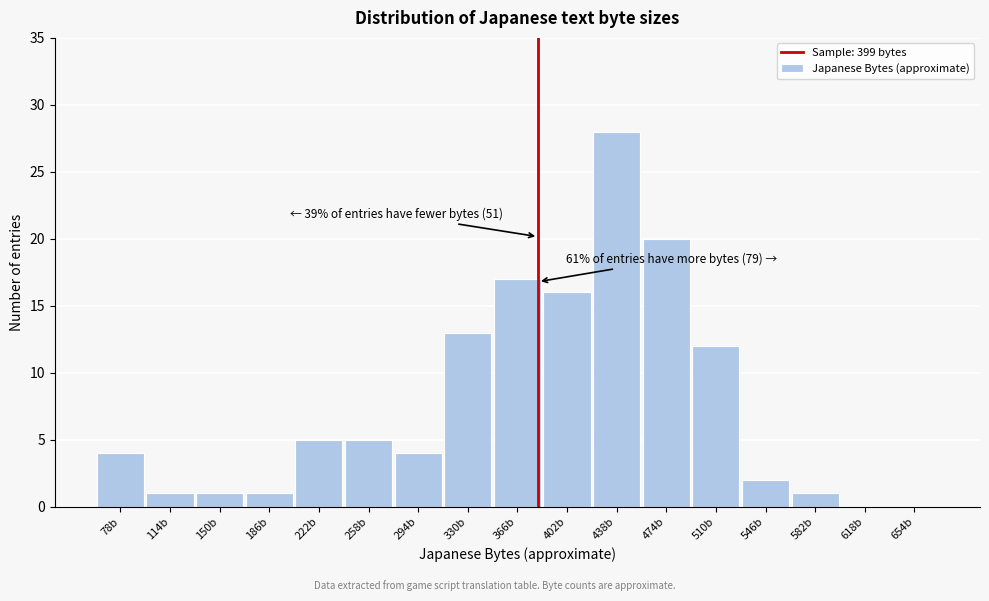

Reading right to left, list all the values displayed in this chart.

654b=0	618b=0	582b=1	546b=2	510b=12	474b=20	438b=28	402b=16	366b=17	330b=13	294b=4	258b=5	222b=5	186b=1	150b=1	114b=1	78b=4